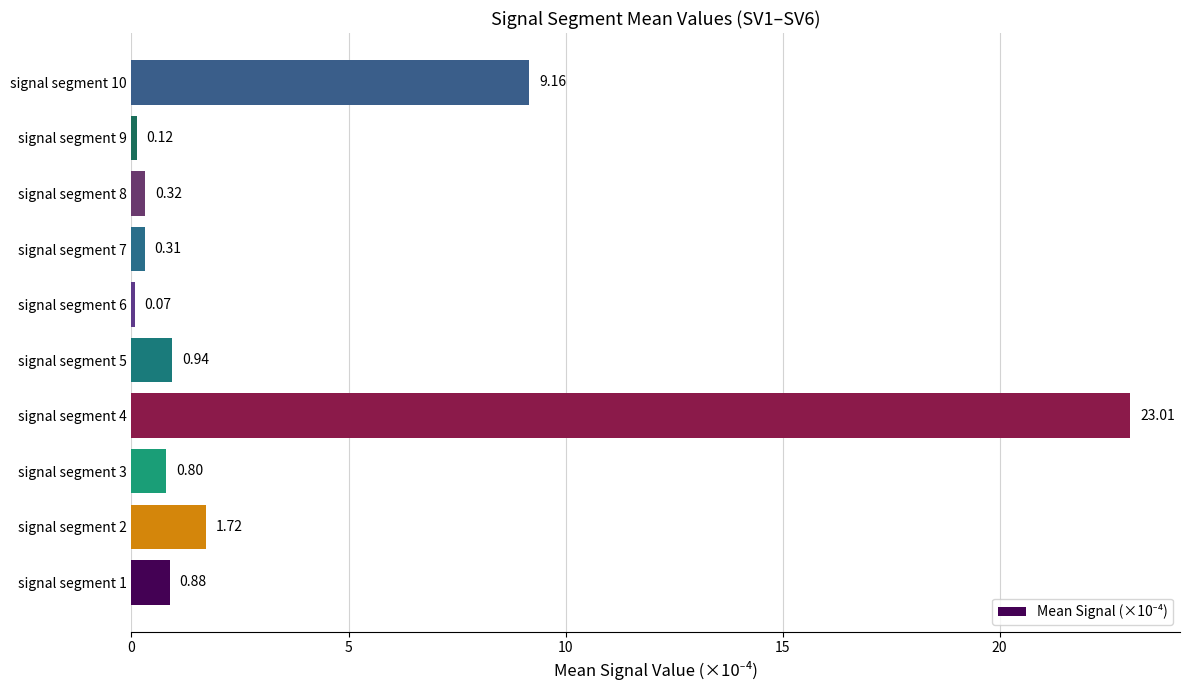

What is the sum of the values at signal segment 1 and signal segment 9?

1.0